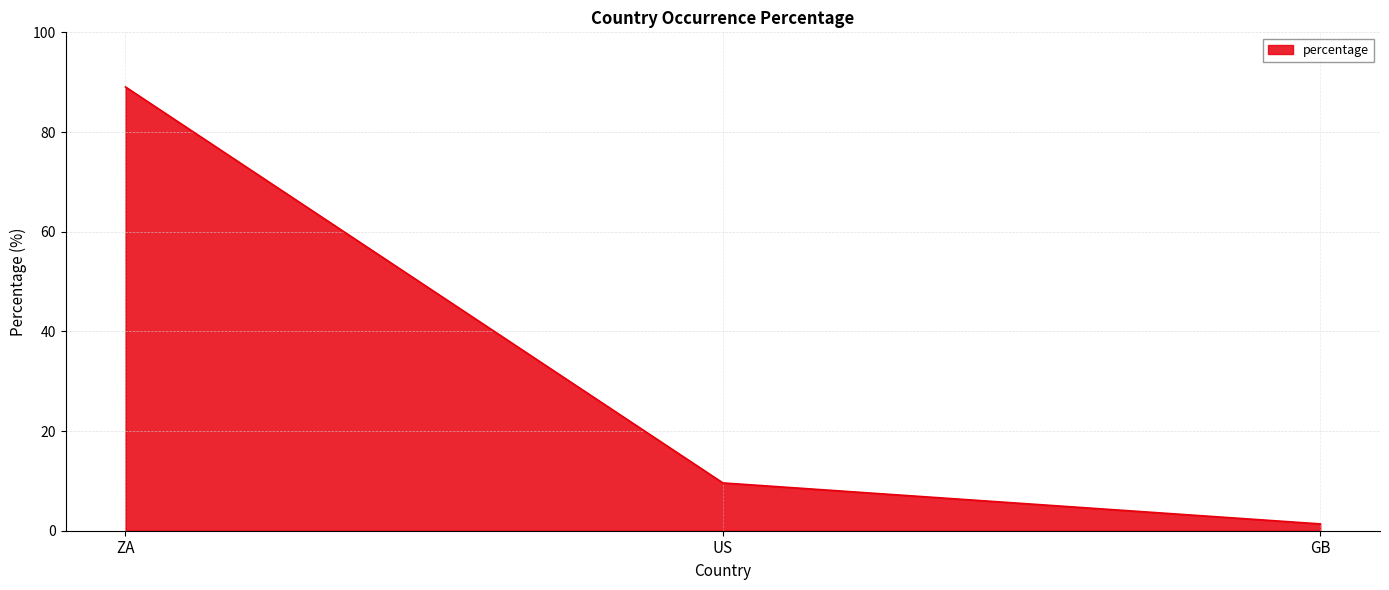

Which category has the highest value across all series?

ZA